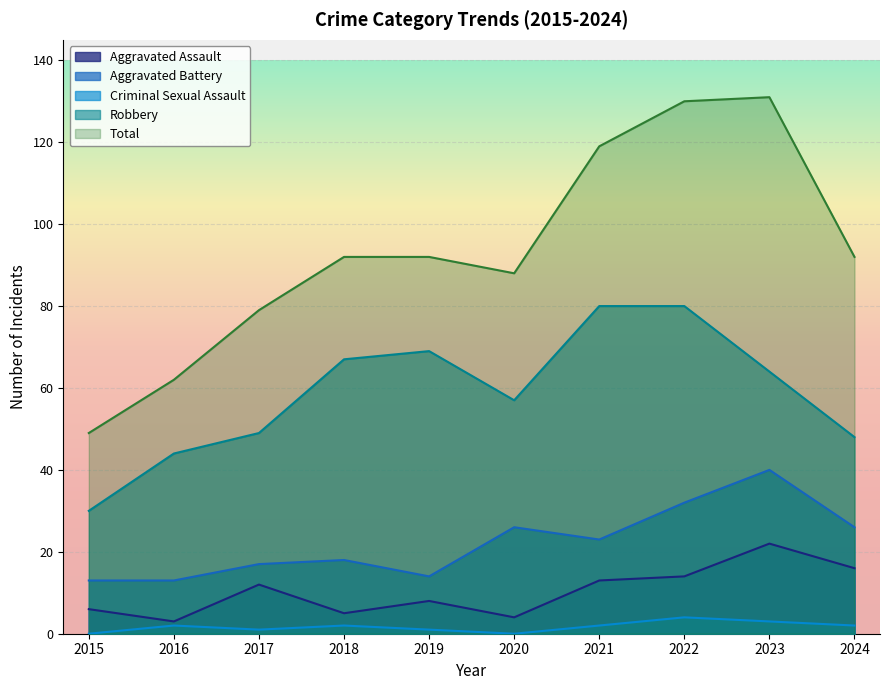

What is the value of the Aggravated Assault point at the 10th from the left?

16